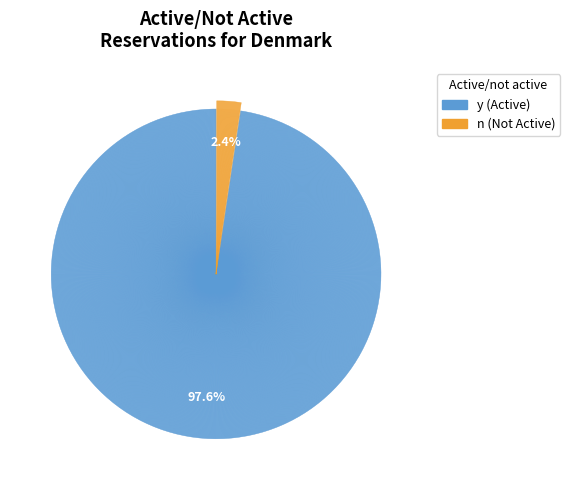

Which slice is the largest?

y